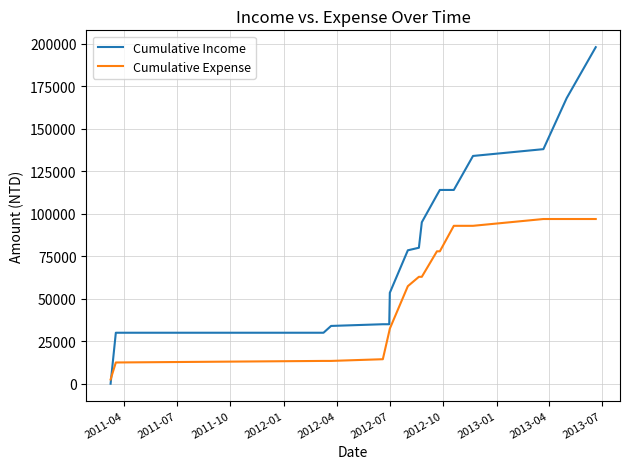

What is the maximum value for Cumulative Income?

198000